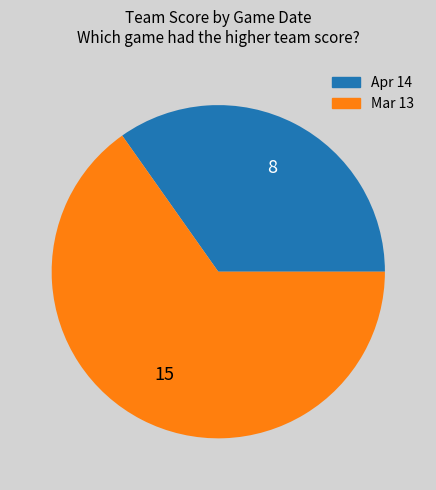

Count the number of slices in the pie.

2